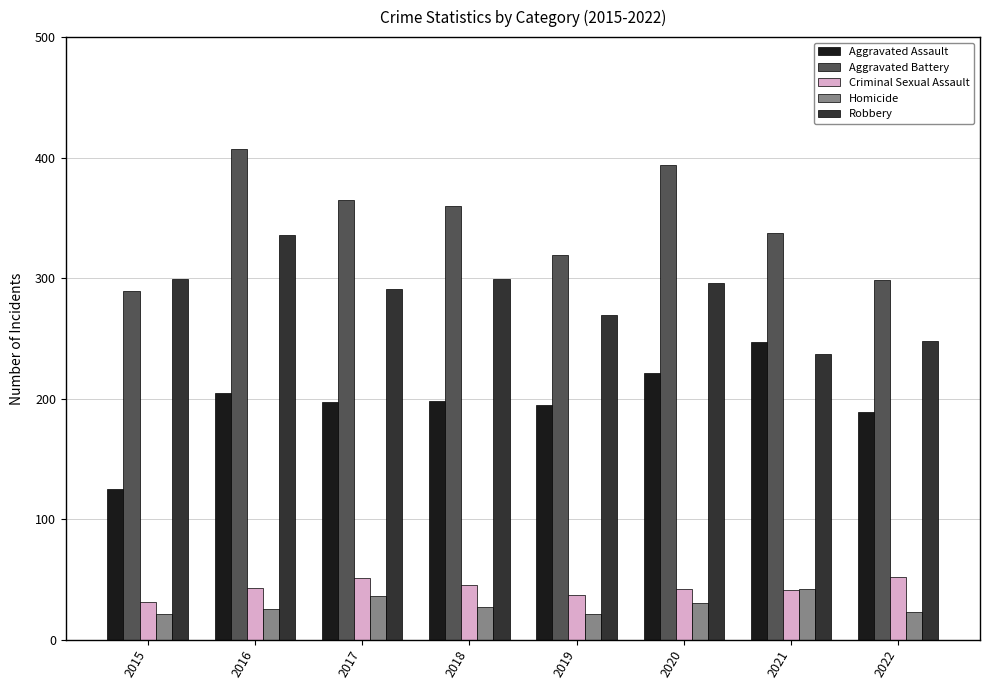

What are all the series names shown in the legend?

Aggravated Assault, Aggravated Battery, Criminal Sexual Assault, Homicide, Robbery